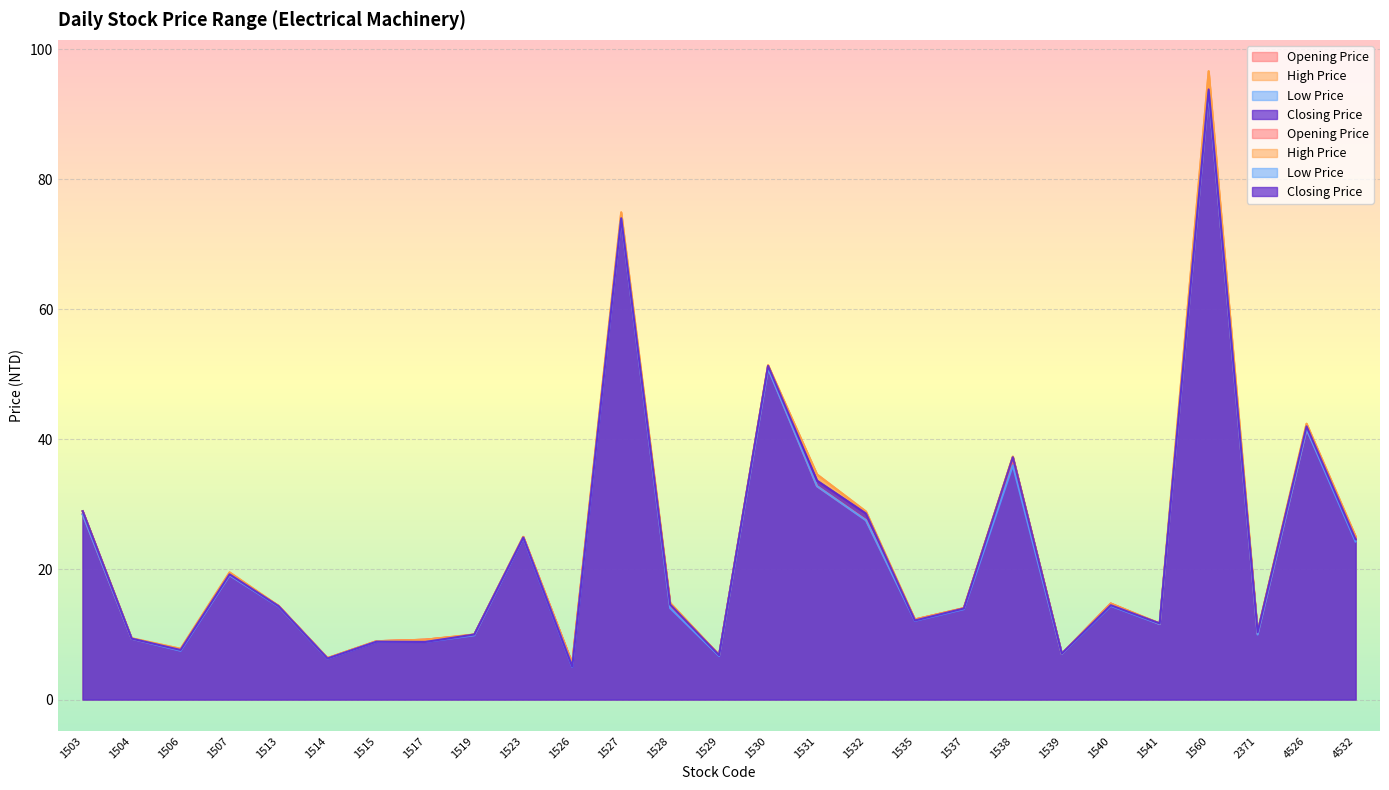

Which series has the largest range (max minus min)?

High Price